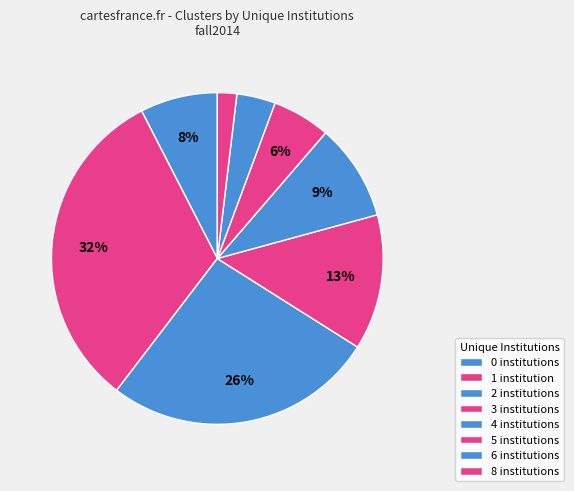

To the nearest percent, what portion does 3 institutions represent?

13%